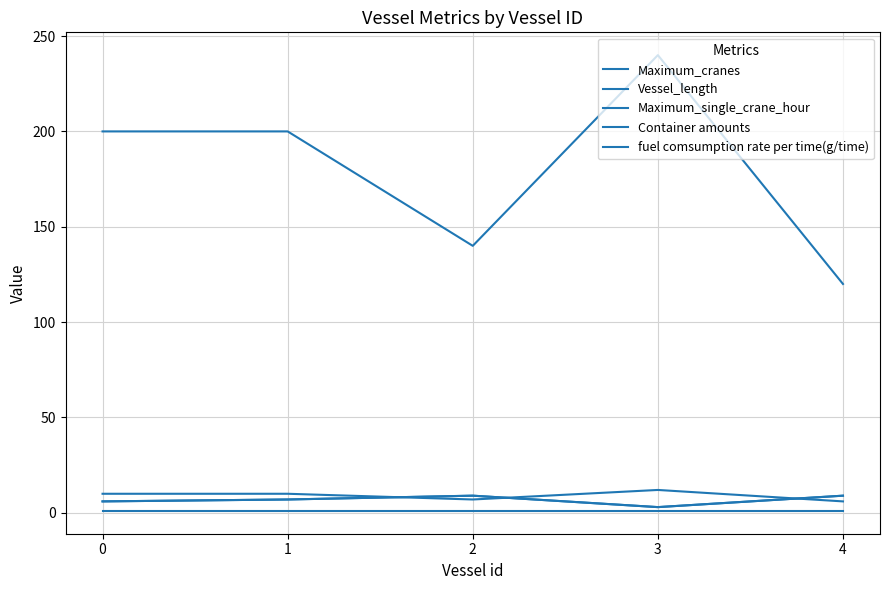

Where is the first local minimum for Container amounts?

2